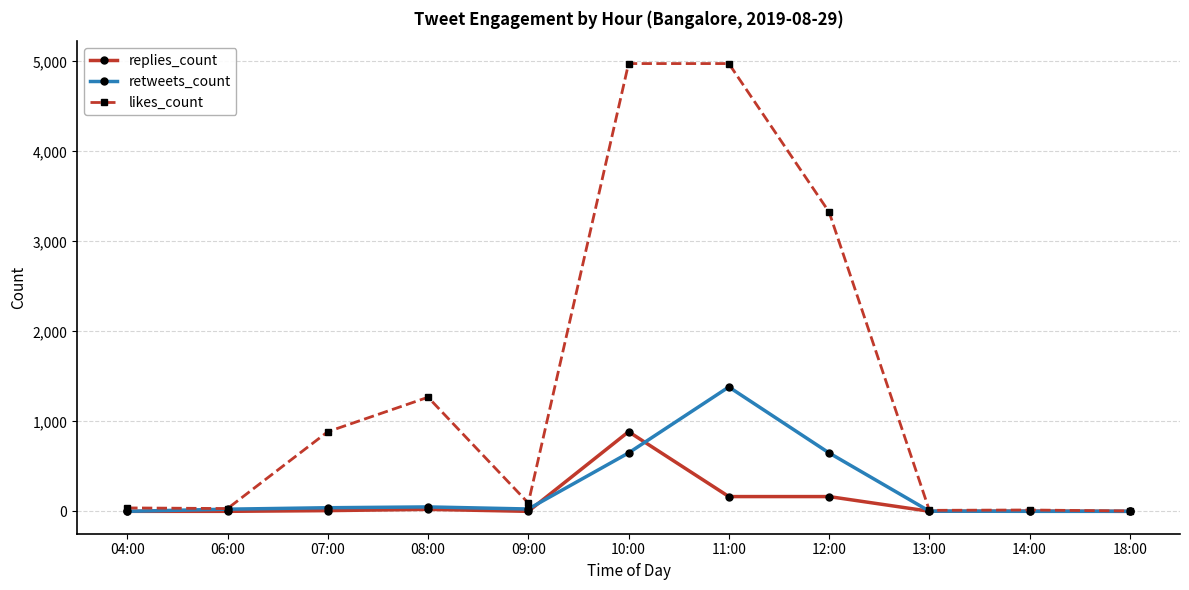

What position from the right is 12:00?

4